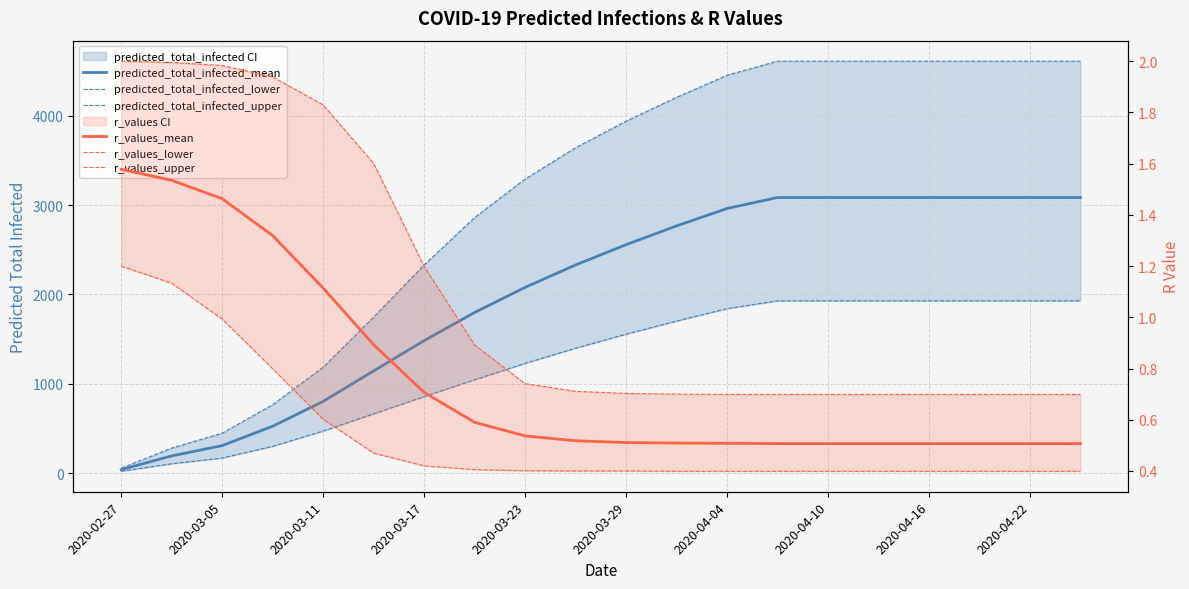

What is the value of the predicted_total_infected_lower point at the 12th from the left?

1702.0